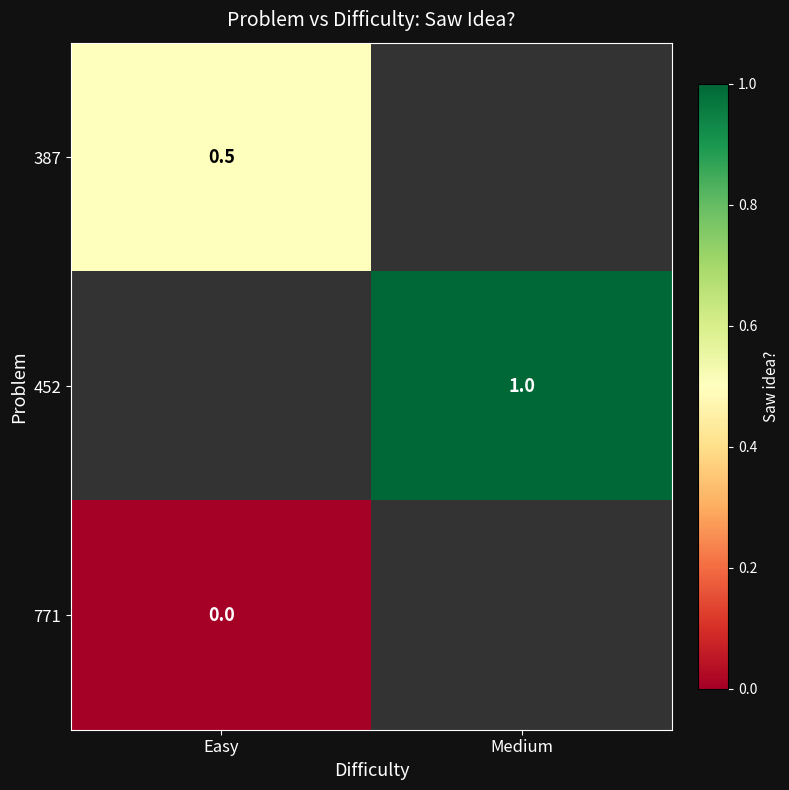

Is the value of 771 at Easy greater than the value of 387 at Easy?

No